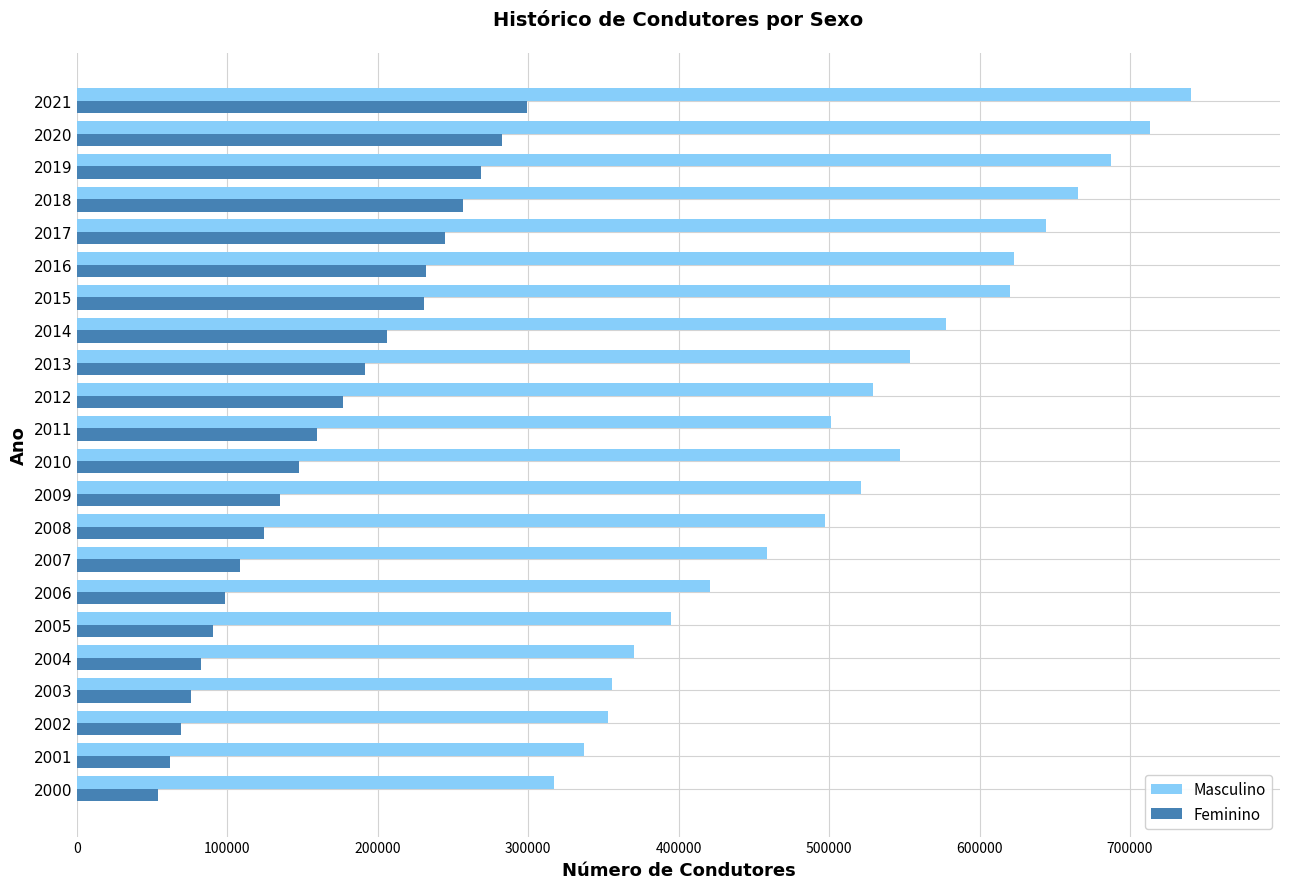

At which category is the sum across all series the highest?

2021